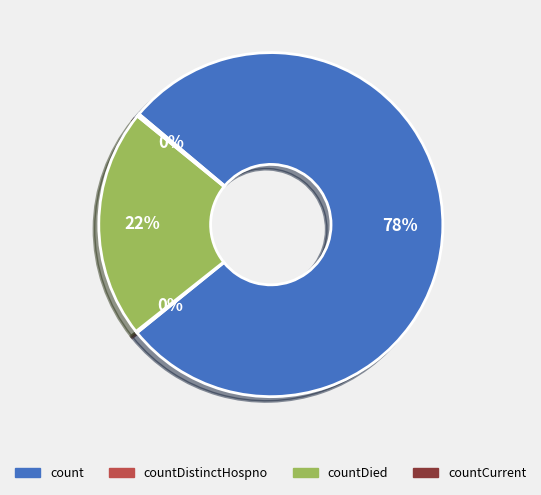

What is the largest slice in the pie chart?

count